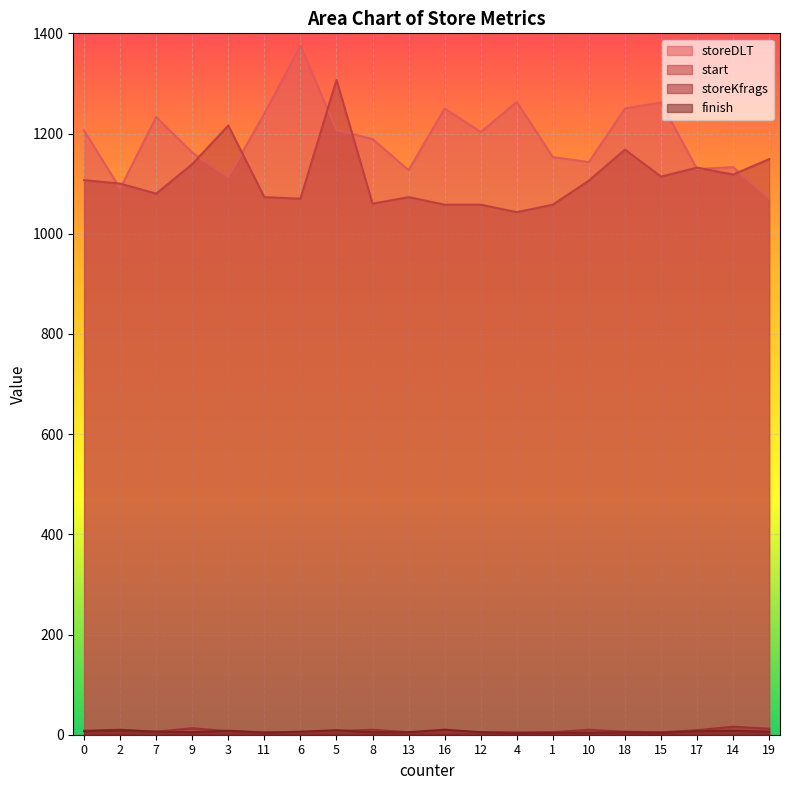

What is the label of the 16th point from the left?

18